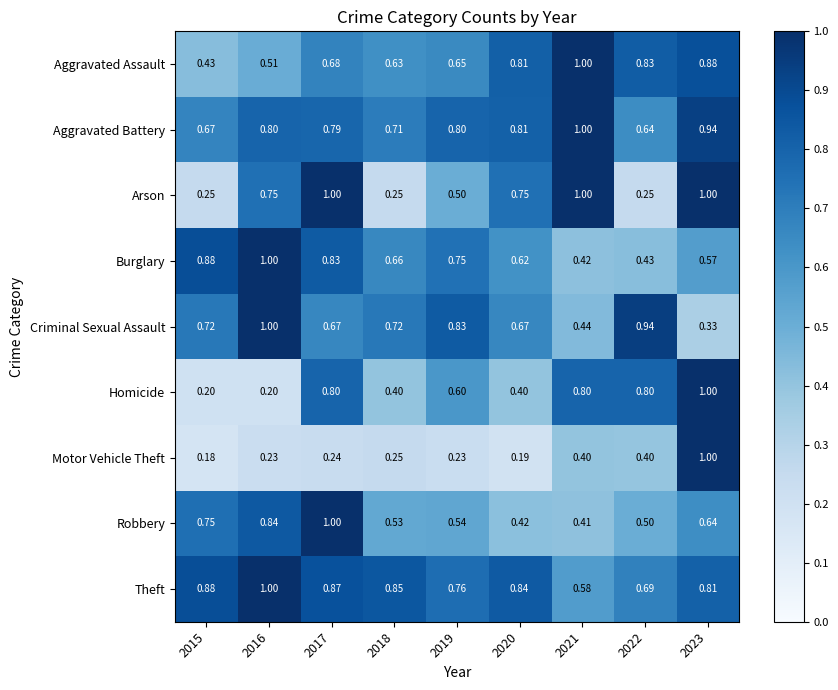

Which series has the widest spread of values?

Motor Vehicle Theft